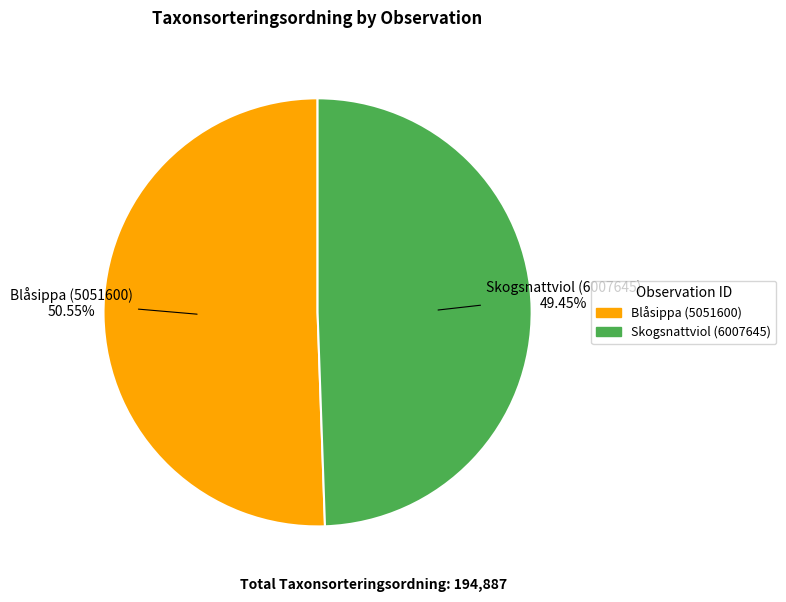

What is the ratio of the value at Skogsnattviol (6007645) to the value at Blåsippa (5051600)?

1.0